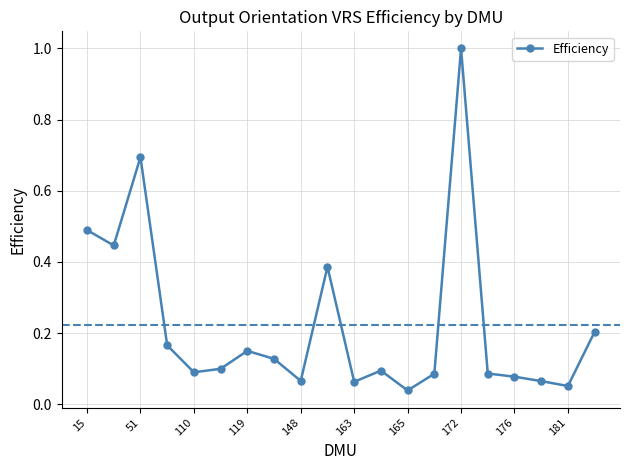

Is this an area chart (filled region under the line)?

No